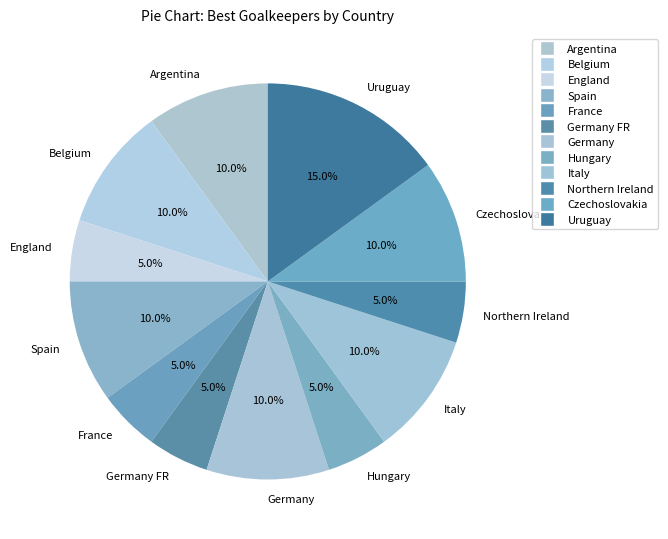

Is Belgium the majority of the pie?

No